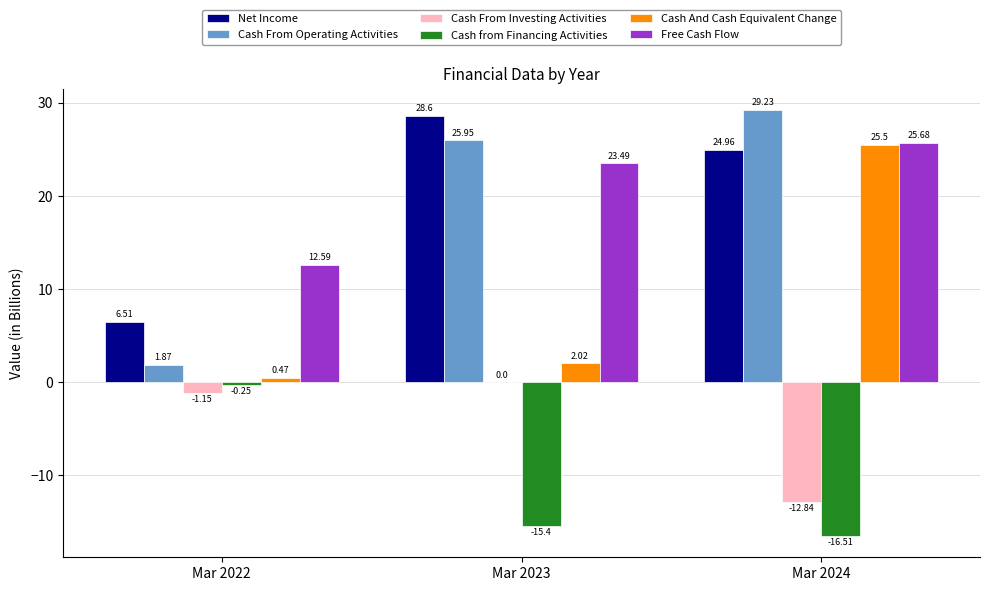

Between Mar 2022 and Mar 2024, which series saw the biggest shift?

Cash From Operating Activities